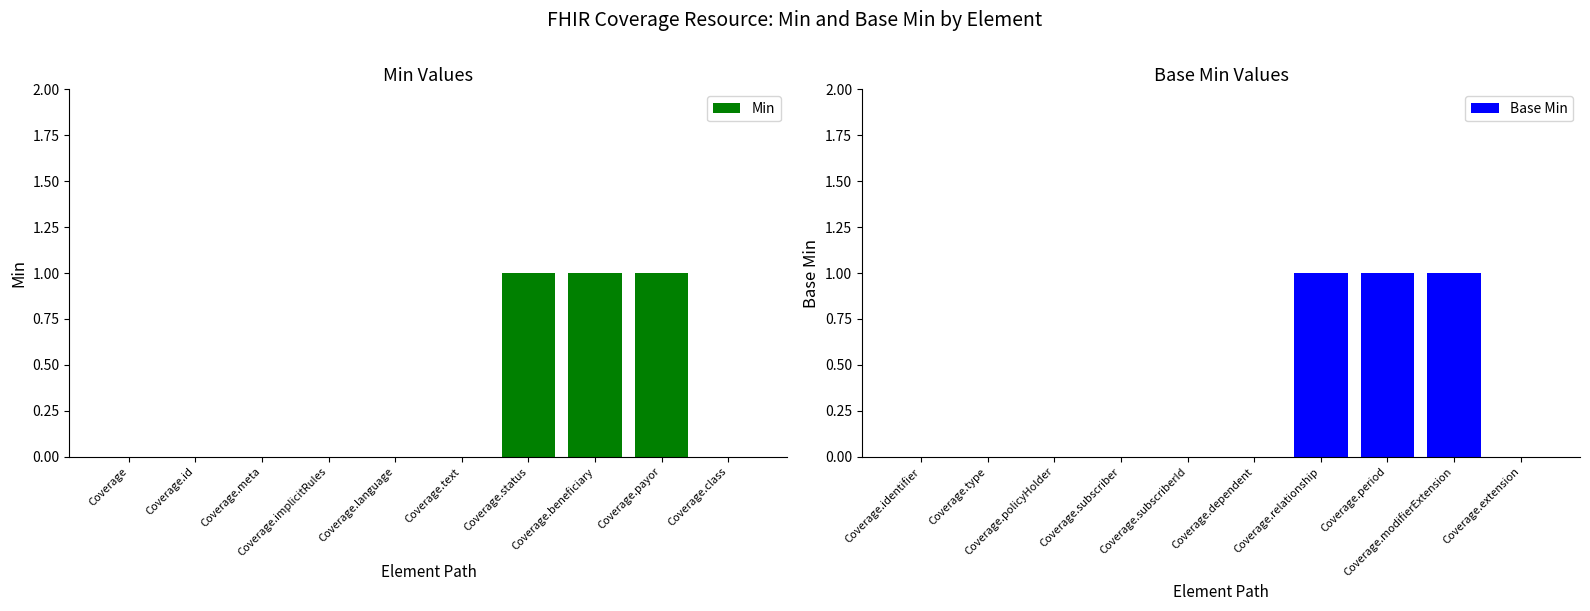

The value of Min at Coverage.meta is 0. True or false?

True